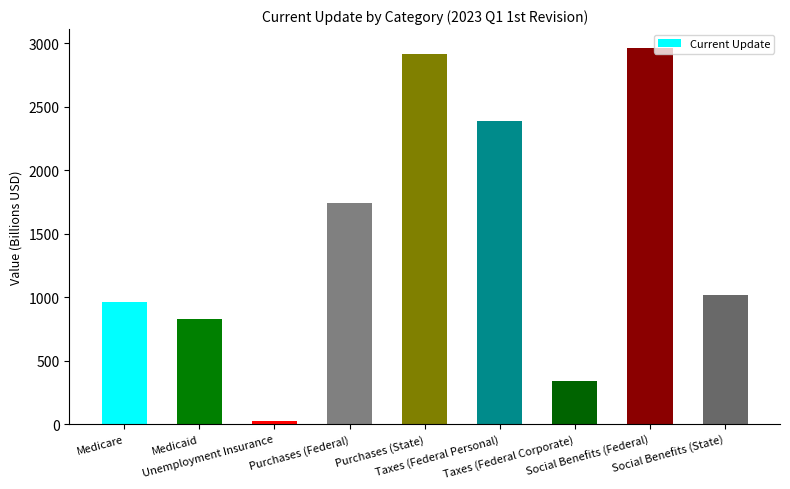

At which label is the value closest to 1493?

Purchases (Federal)